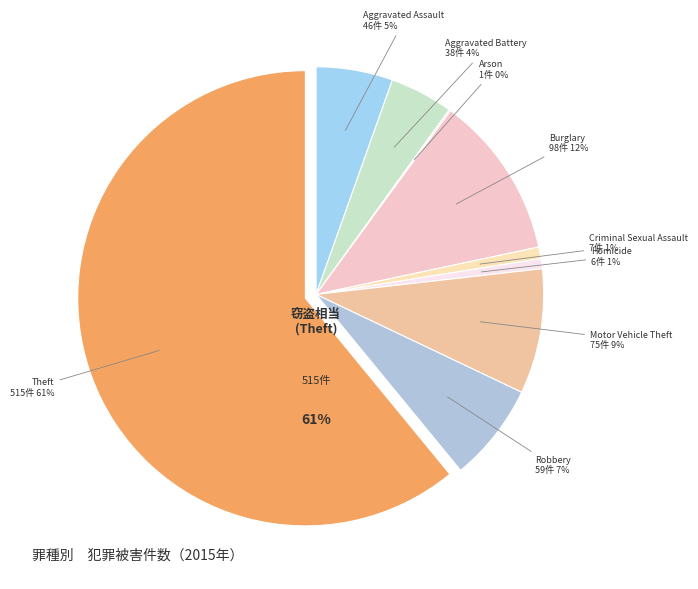

Combined, what portion of the pie is Arson and Burglary?

11.7%